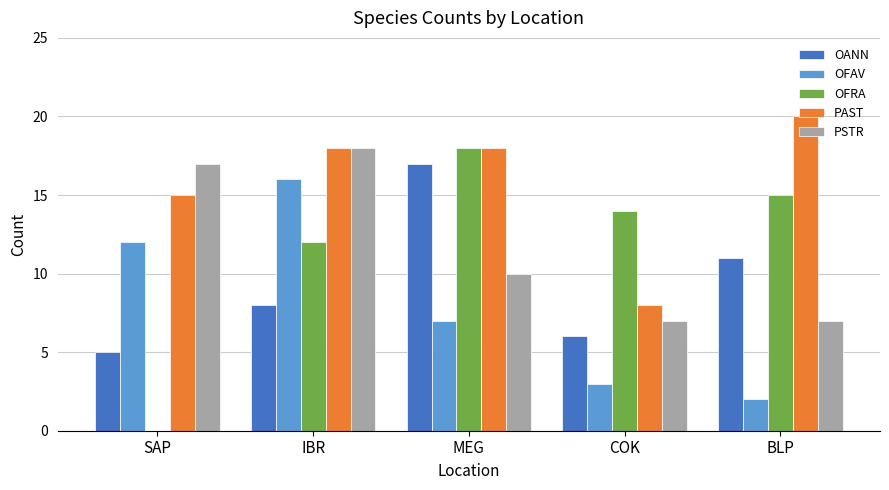

What is the sum of the PAST values at MEG and BLP?

38